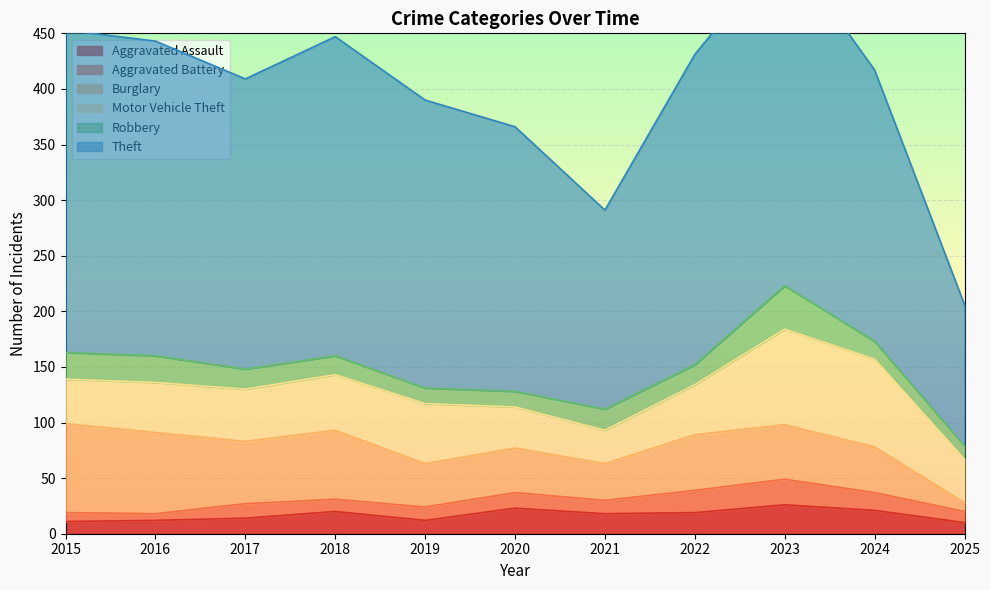

True or false: Theft has more than 2 points higher than both neighbors.

False